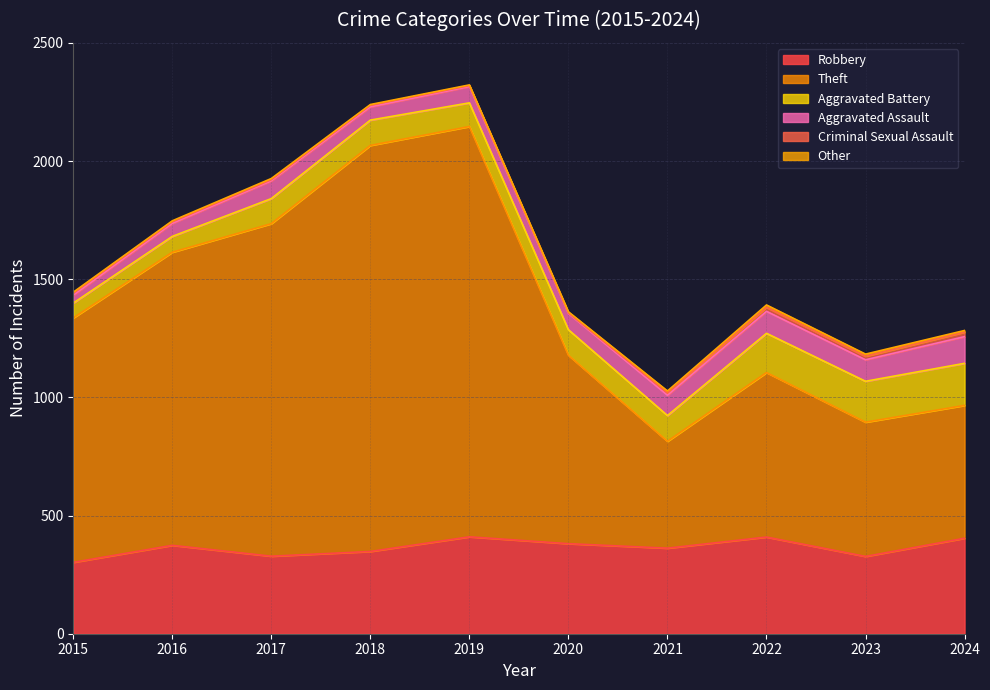

At 2019, list the series in order from smallest to largest.

Other, Criminal Sexual Assault, Aggravated Assault, Aggravated Battery, Robbery, Theft